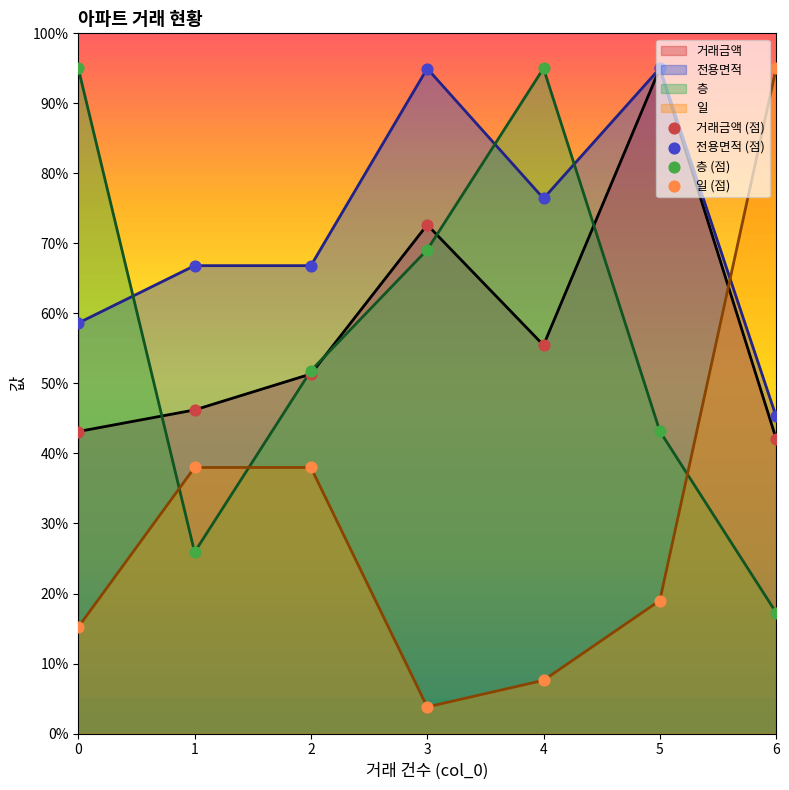

At which category is the sum across all series the highest?

5